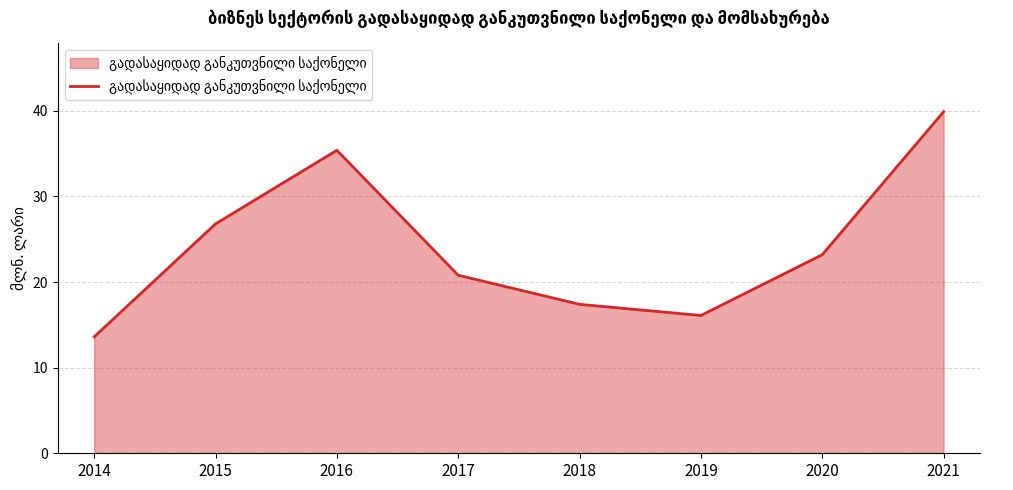

Rank the categories by value from highest to lowest.

2021, 2016, 2015, 2020, 2017, 2018, 2019, 2014